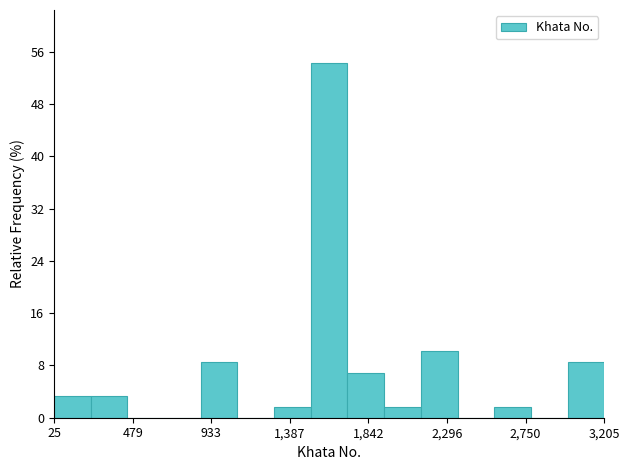

What is the height of the bar covering 1700 to 1950 on the x-axis? Neither the bar edges nor the heights are printed on the chart, so give them approximately, as read against the axes.

7